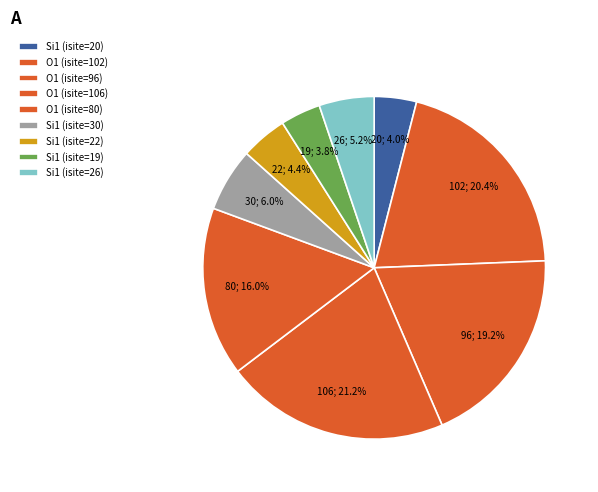

How many segments does this pie chart have?

9